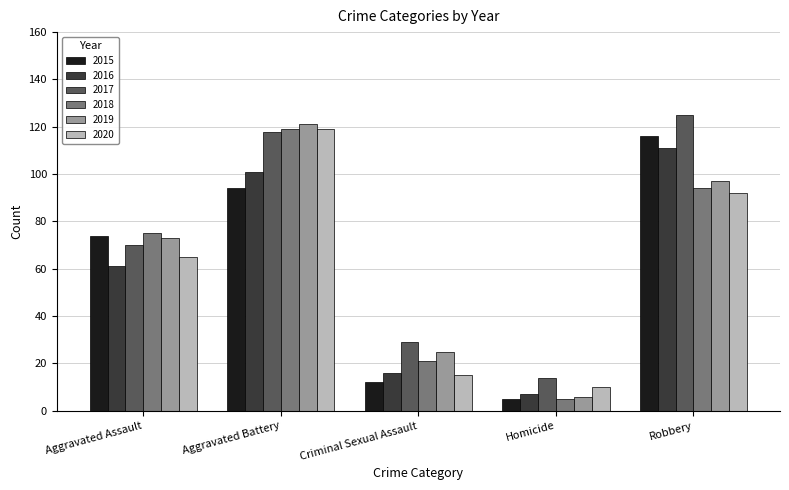

Reading left to right, transcribe all the data shown in this chart.

2015: Aggravated Assault=74	Aggravated Battery=94	Criminal Sexual Assault=12	Homicide=5	Robbery=116
2016: Aggravated Assault=61	Aggravated Battery=101	Criminal Sexual Assault=16	Homicide=7	Robbery=111
2017: Aggravated Assault=70	Aggravated Battery=118	Criminal Sexual Assault=29	Homicide=14	Robbery=125
2018: Aggravated Assault=75	Aggravated Battery=119	Criminal Sexual Assault=21	Homicide=5	Robbery=94
2019: Aggravated Assault=73	Aggravated Battery=121	Criminal Sexual Assault=25	Homicide=6	Robbery=97
2020: Aggravated Assault=65	Aggravated Battery=119	Criminal Sexual Assault=15	Homicide=10	Robbery=92